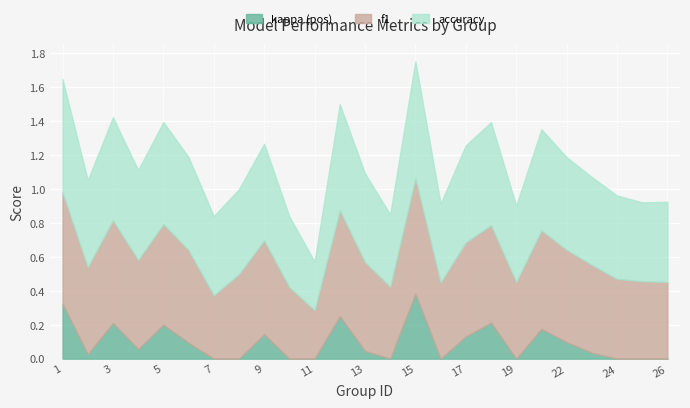

Which series has the largest range (max minus min)?

kappa